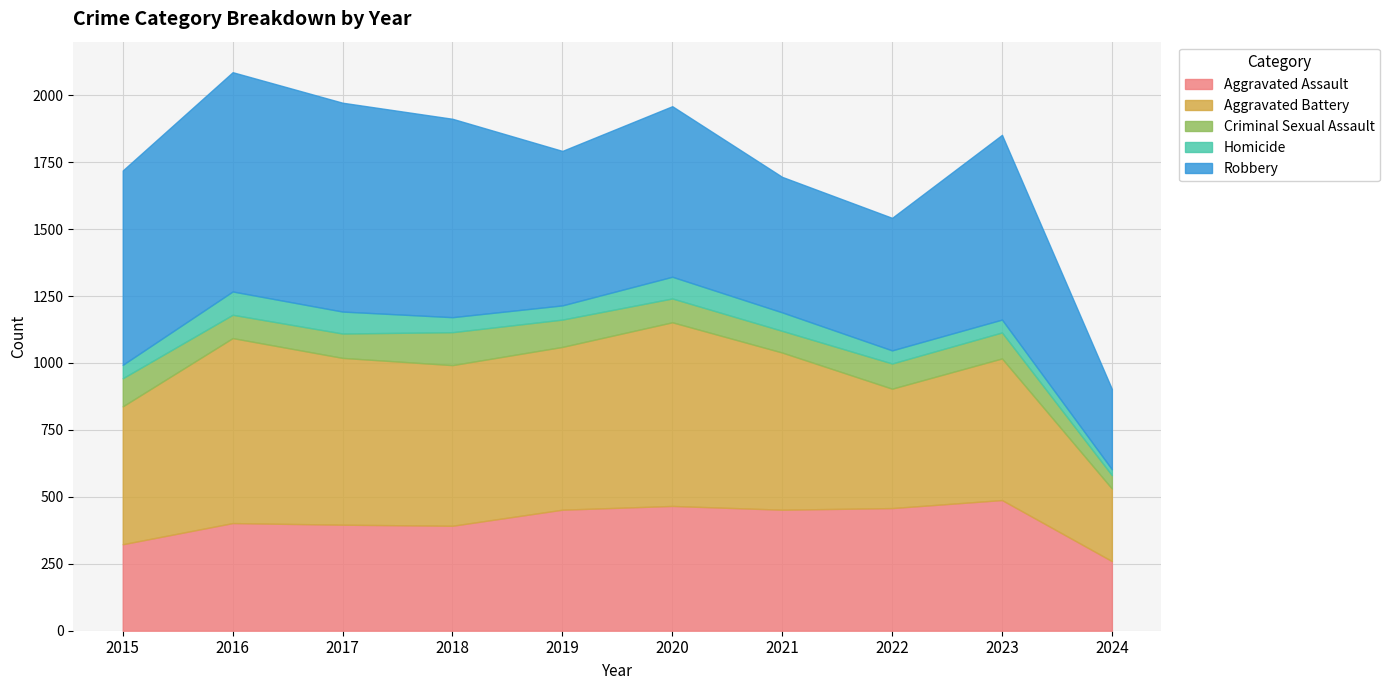

What is the difference between the second highest and second lowest values in the Homicide series?

34